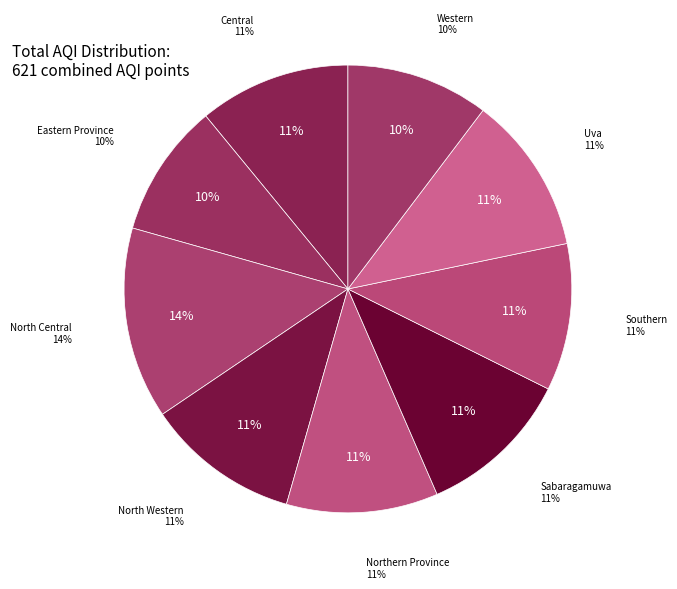

Is Eastern Province the majority of the pie?

No